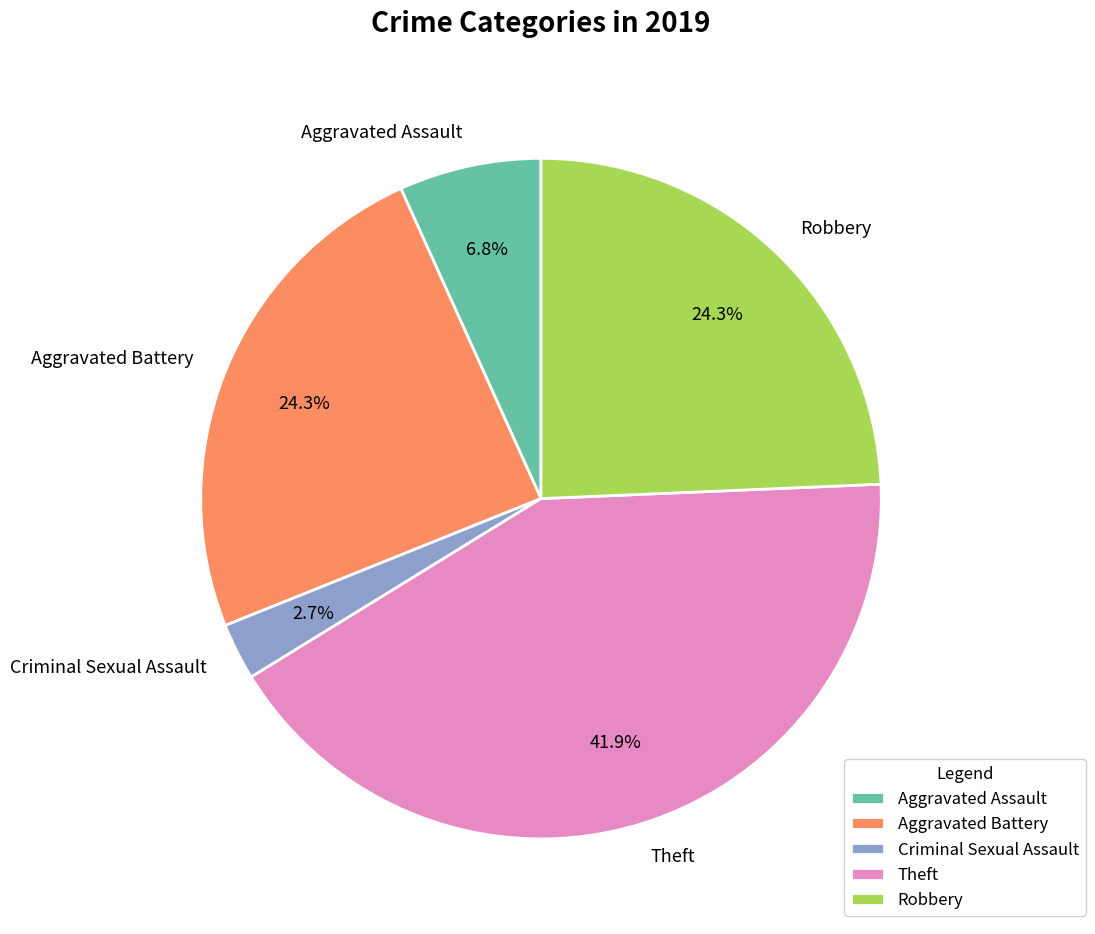

Count the number of slices in the pie.

5